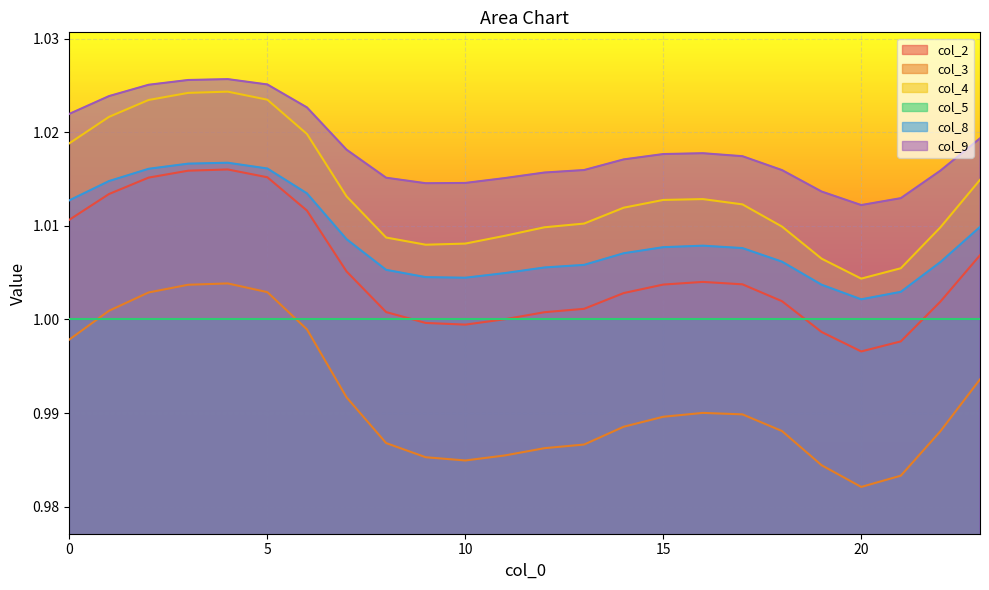

At which category does col_9 reach its first local peak?

4